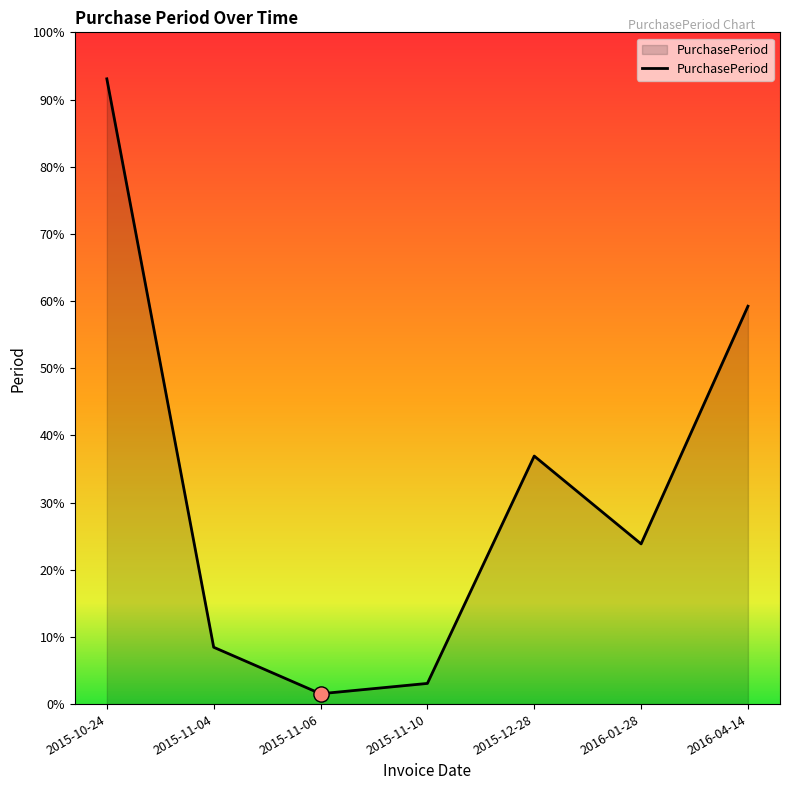

Is this an area chart (filled region under the line)?

Yes